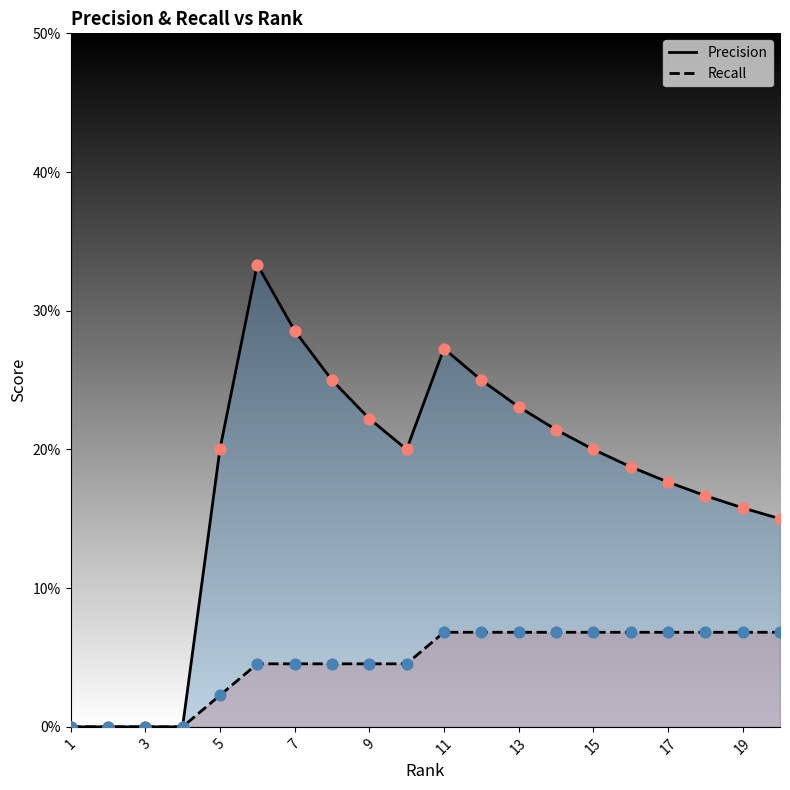

At which category is the sum across all series the highest?

6